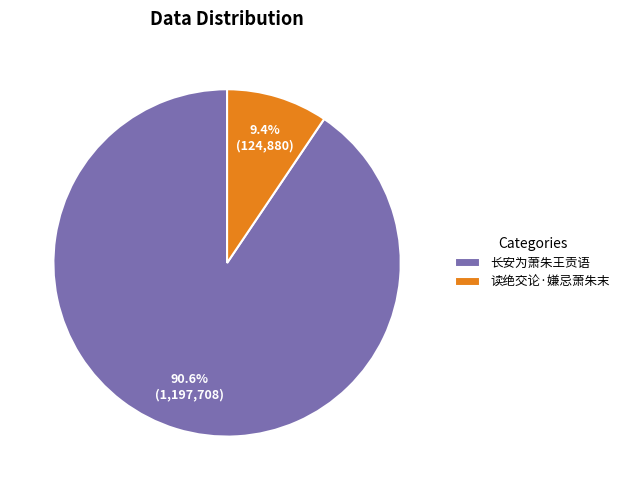

Combined, do 读绝交论·嫌忌萧朱末 and 长安为萧朱王贡语 account for over 50%?

Yes